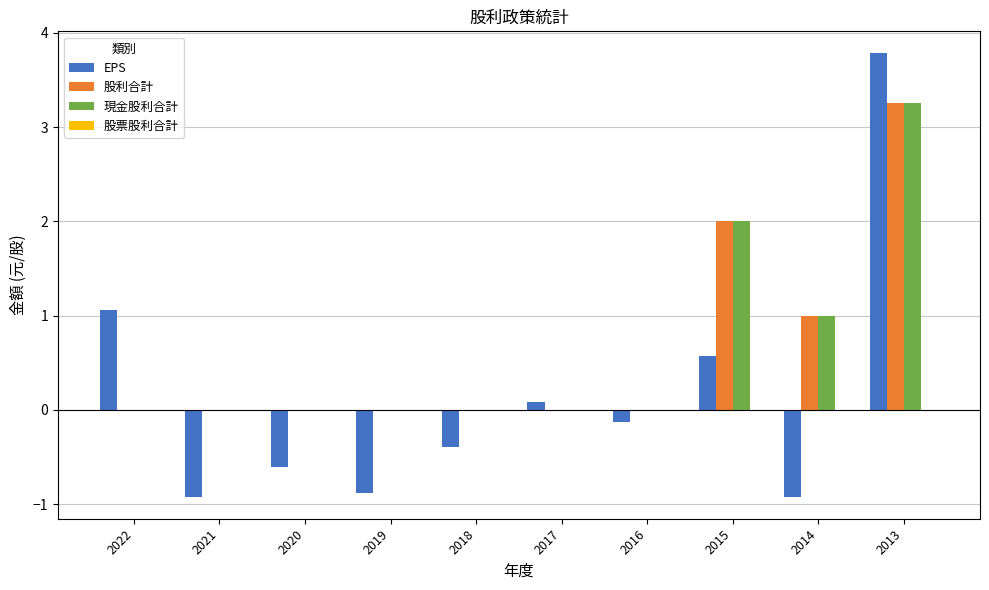

Is the value of 股利合計 at 2021 greater than the value of EPS at 2021?

Yes